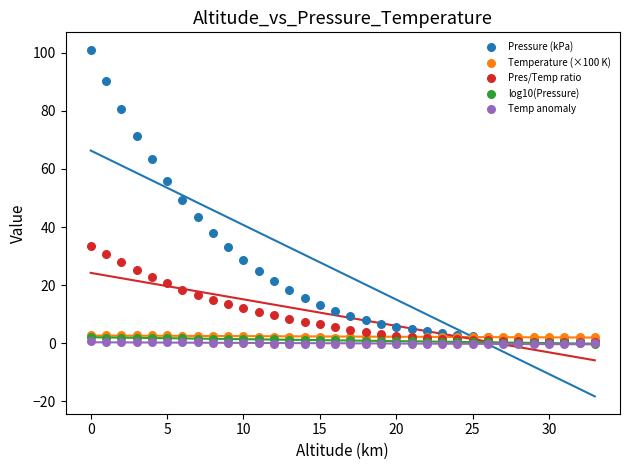

What are all the series names shown in the legend?

Pressure (kPa), Temperature (×100 K), Pres/Temp ratio, log10(Pressure), Temp anomaly